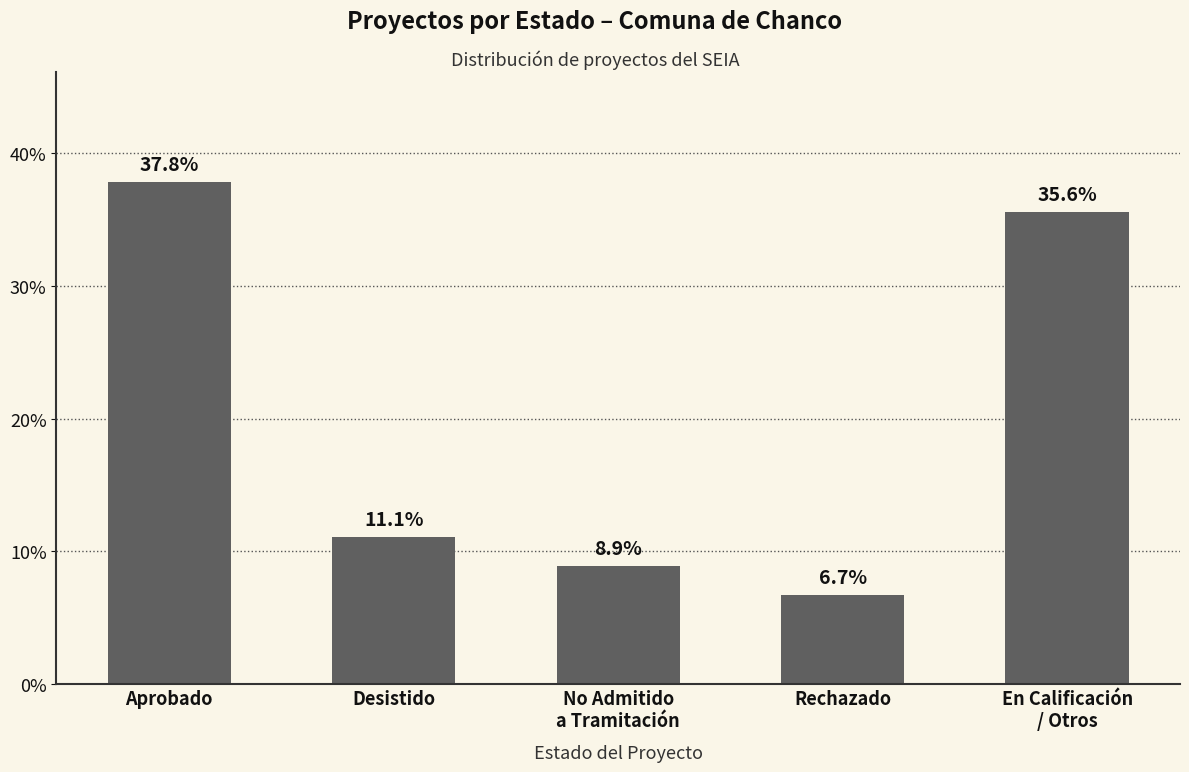

What is the sum of the values at No Admitido
a Tramitación and Aprobado?

46.7